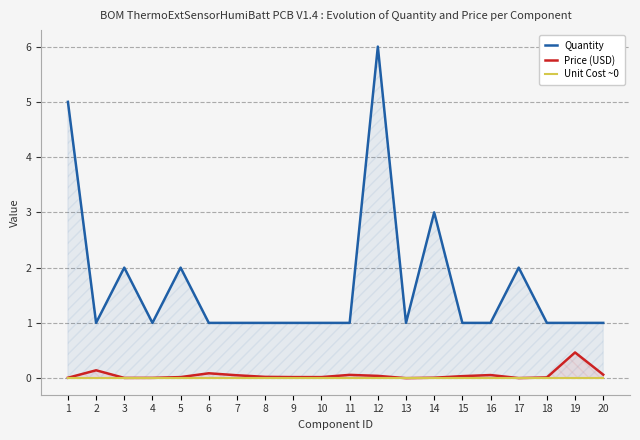

Which category has the highest value in the Price (USD) series?

19